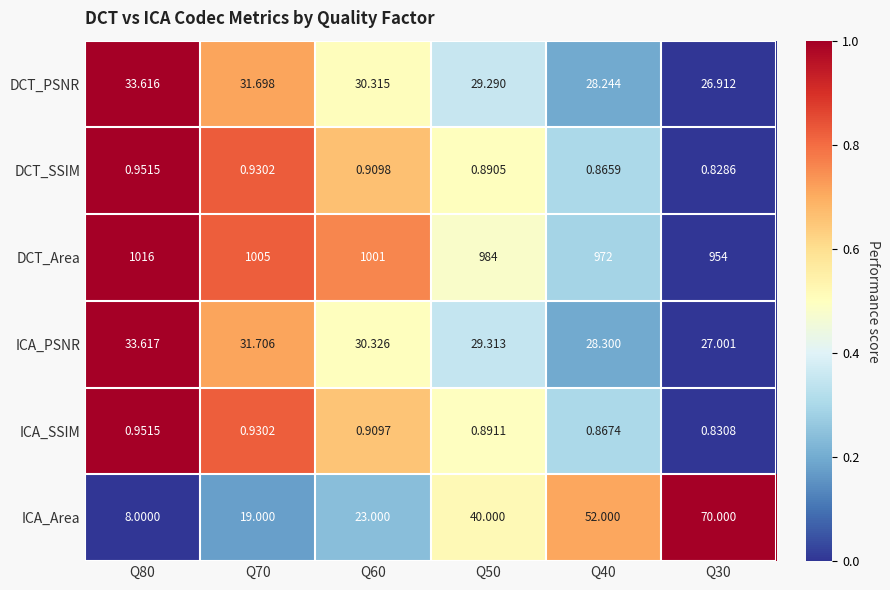

Which series has the largest total across all categories?

DCT_Area